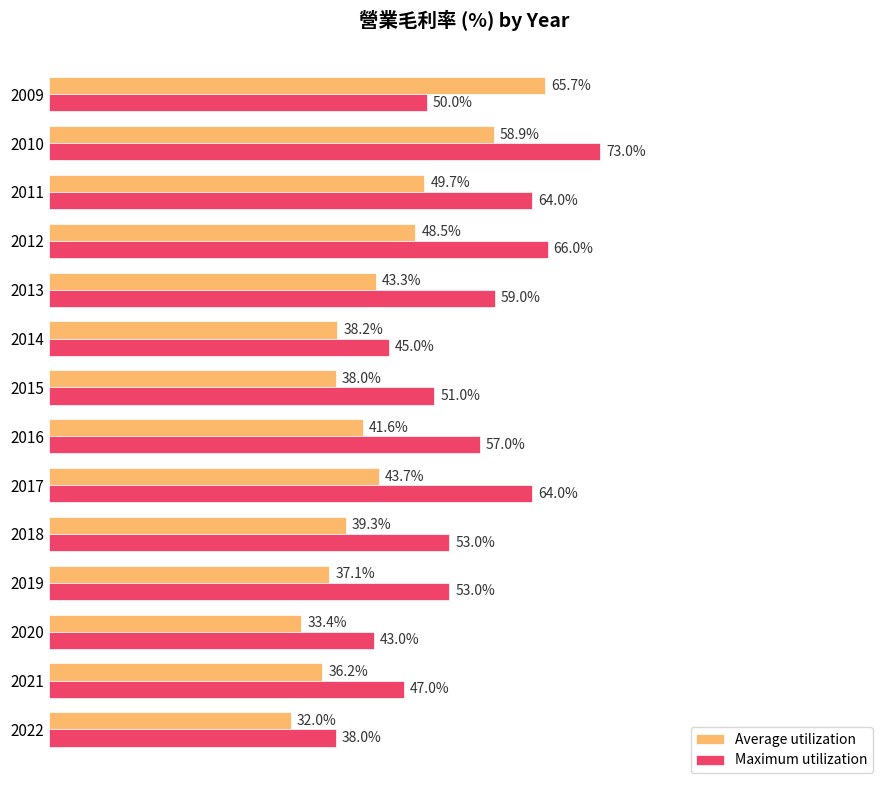

Which series has the largest range (max minus min)?

Maximum utilization